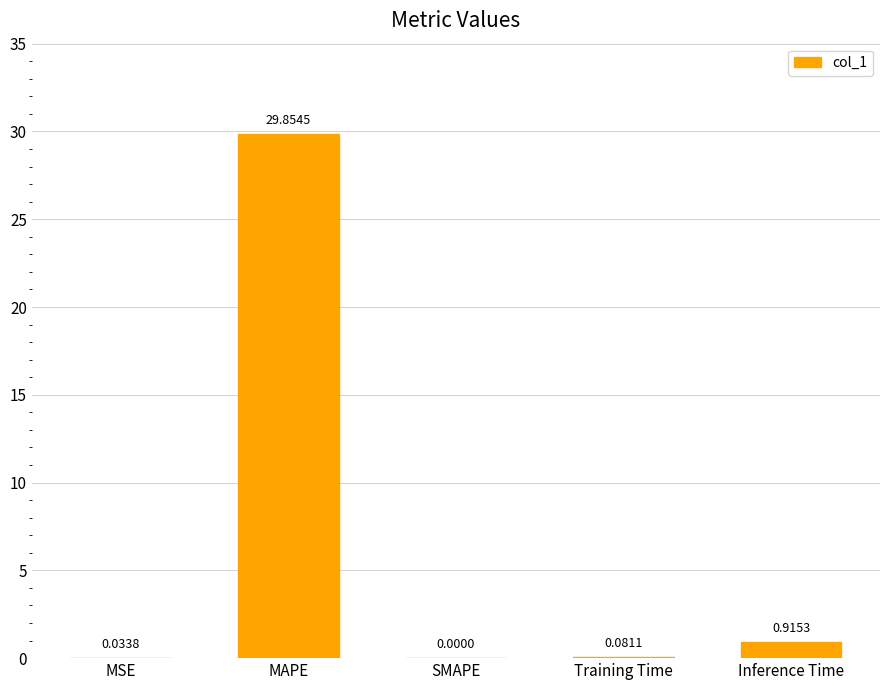

Where is the data nearest to the value 14?

Inference Time